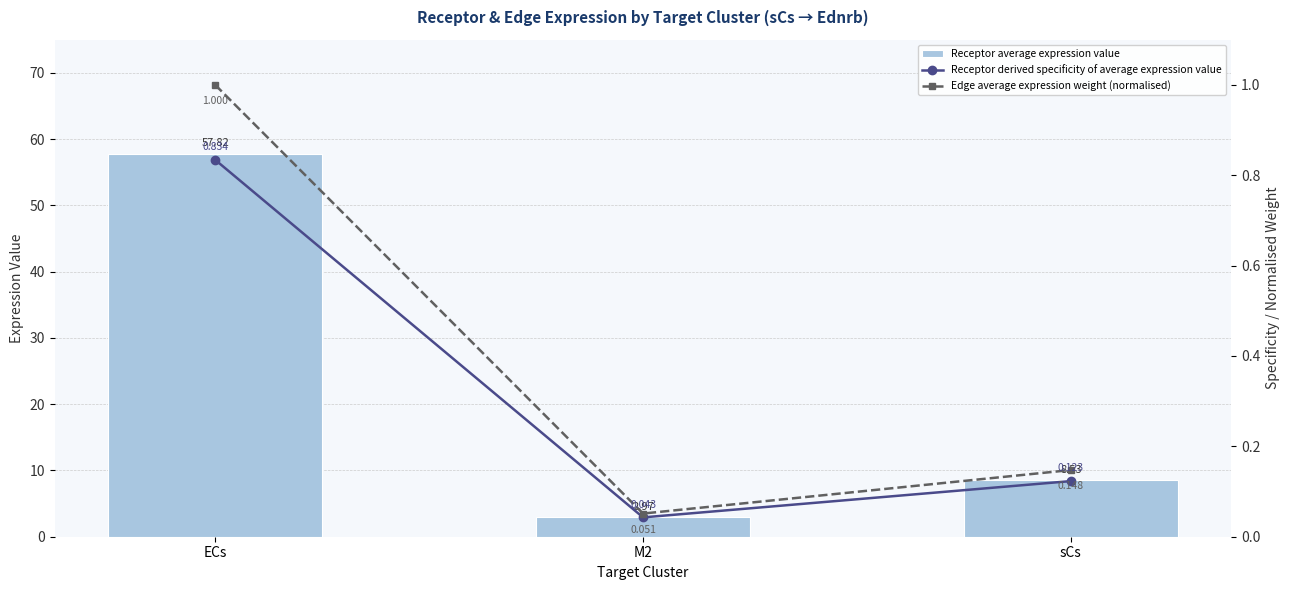

What is the label of the 2nd bar from the right?

M2